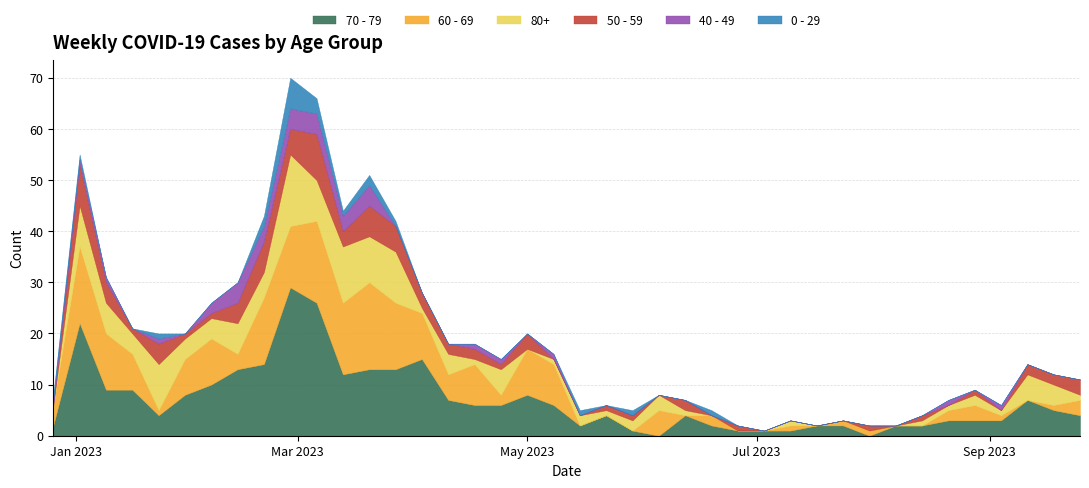

Is it true that 80+ equals 6 at 2023-03-27?

False